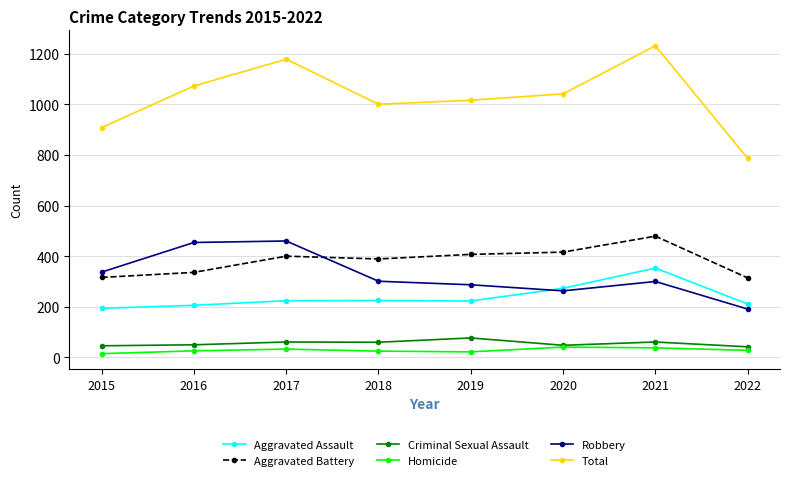

True or false: Total and Aggravated Battery intersect in this chart.

False